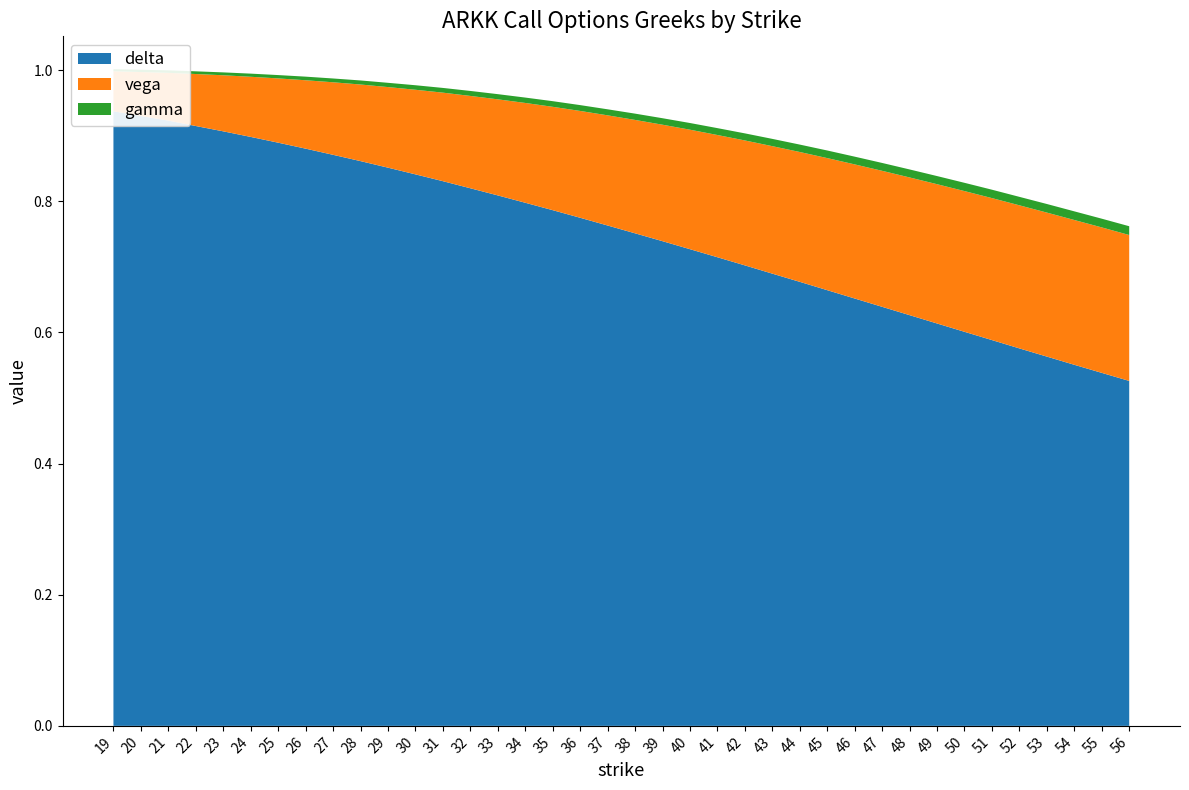

Reading left to right, what are all the values shown in this chart?

delta: 0.9	0.9	0.9	0.9	0.9	0.9	0.9	0.9	0.9	0.9	0.9	0.8	0.8	0.8	0.8	0.8	0.8	0.8	0.8	0.8	0.7	0.7	0.7	0.7	0.7	0.7	0.7	0.7	0.6	0.6	0.6	0.6	0.6	0.6	0.6	0.6	0.5	0.5
vega: 0.1	0.1	0.1	0.1	0.1	0.1	0.1	0.1	0.1	0.1	0.1	0.1	0.1	0.1	0.1	0.2	0.2	0.2	0.2	0.2	0.2	0.2	0.2	0.2	0.2	0.2	0.2	0.2	0.2	0.2	0.2	0.2	0.2	0.2	0.2	0.2	0.2	0.2
gamma: 0.0	0.0	0.0	0.0	0.0	0.0	0.0	0.0	0.0	0.0	0.0	0.0	0.0	0.0	0.0	0.0	0.0	0.0	0.0	0.0	0.0	0.0	0.0	0.0	0.0	0.0	0.0	0.0	0.0	0.0	0.0	0.0	0.0	0.0	0.0	0.0	0.0	0.0